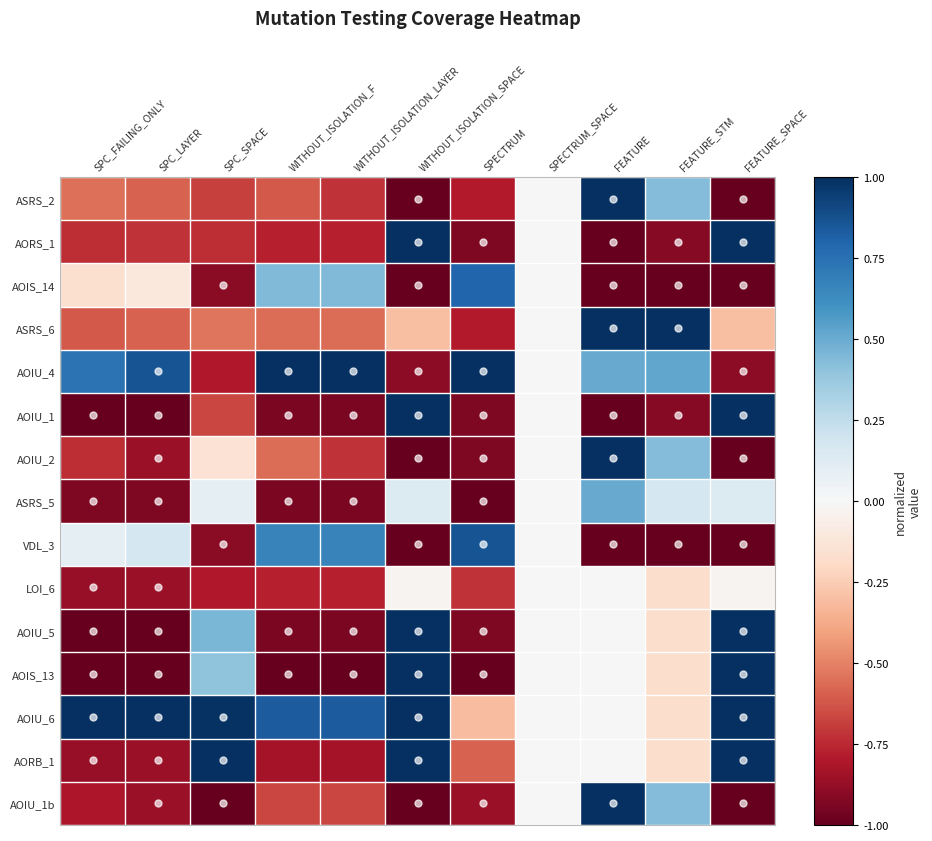

Count the number of data series in this chart.

15